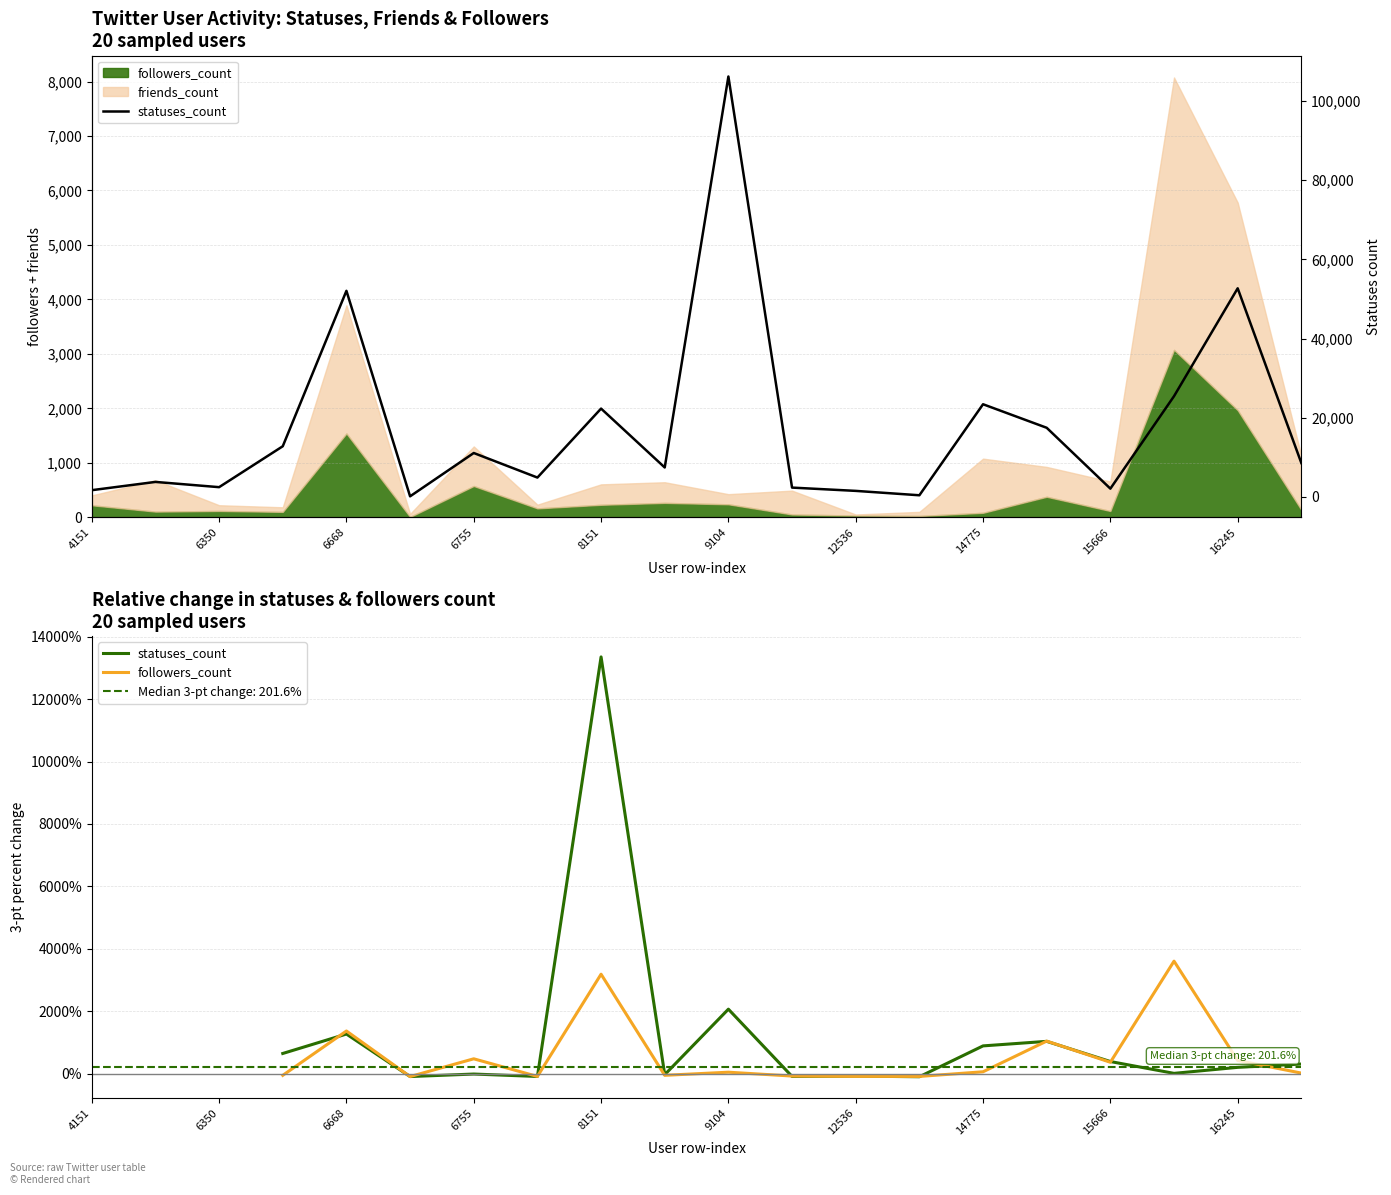

At which category is the sum across all series the highest?

9104